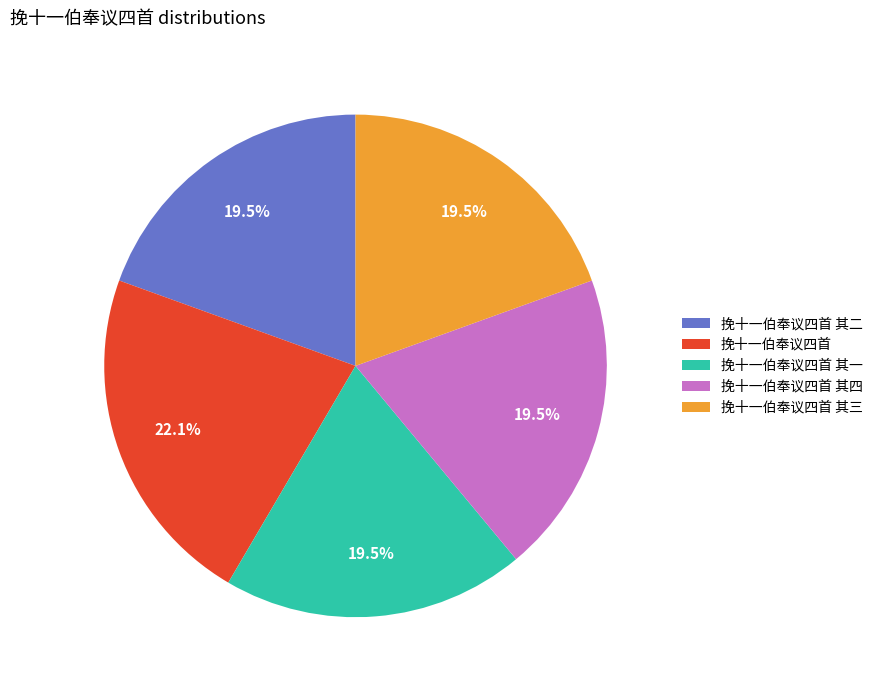

Which category has the biggest portion of the pie?

挽十一伯奉议四首